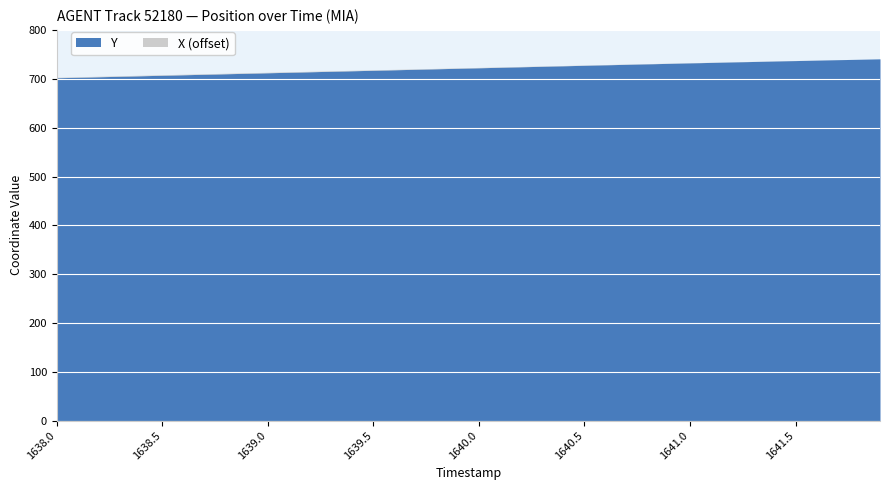

List the series in order of their overall mean, lowest first.

X, Y